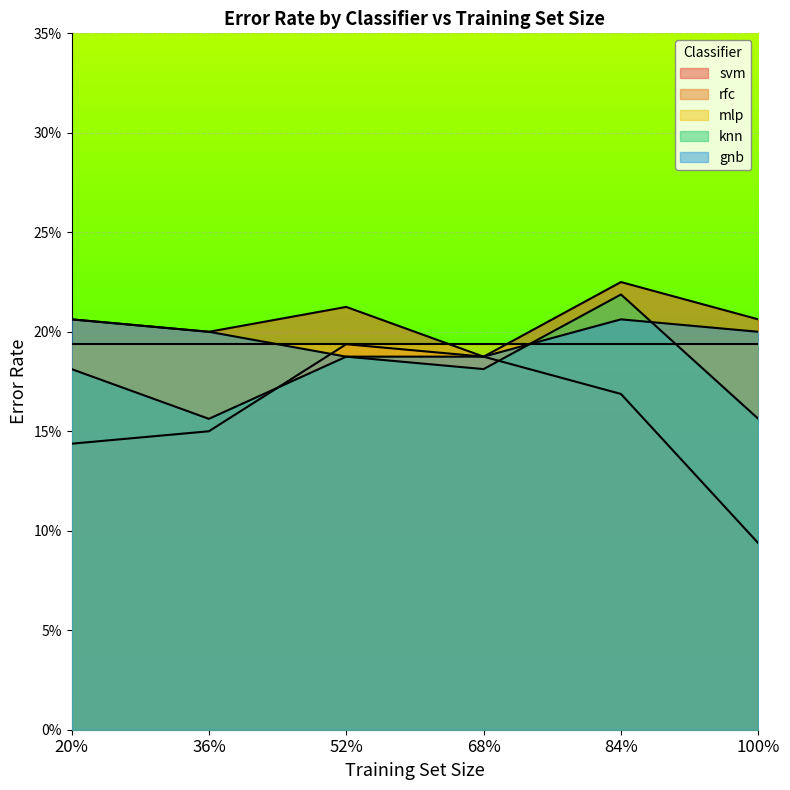

What is the sum of the gnb values at 36% and 100%?

0.4